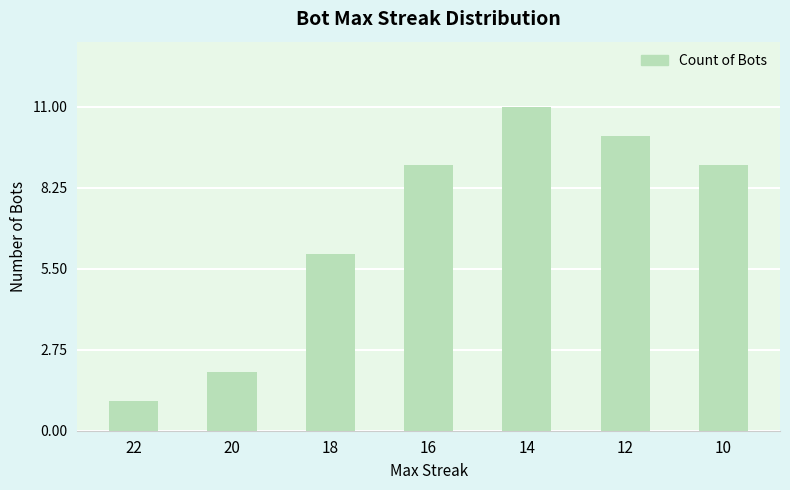

Which label corresponds to the largest value in the chart?

14